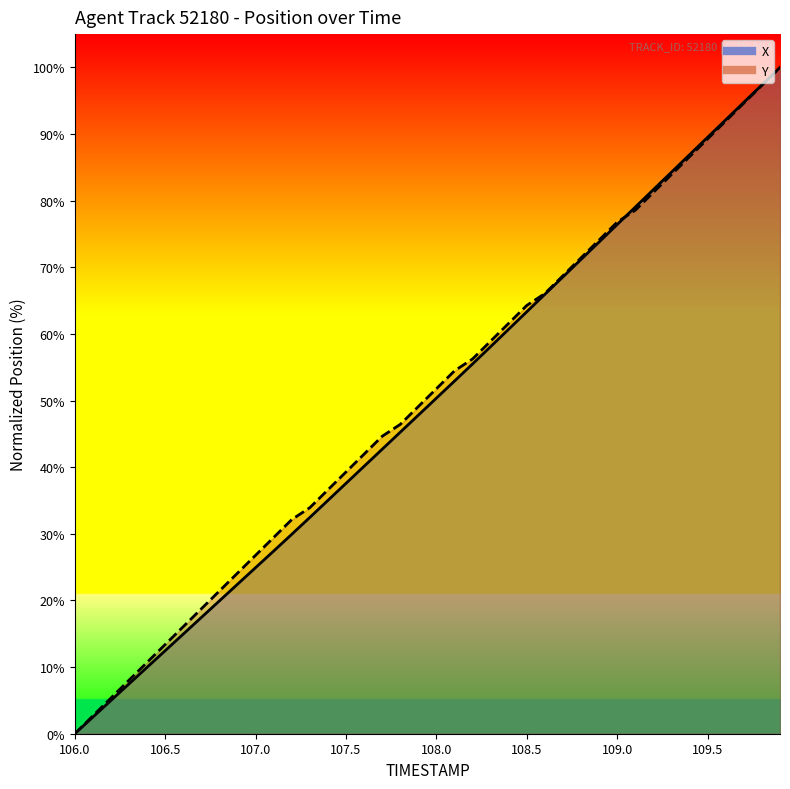

Reading left to right, list all the values displayed in this chart.

X: 0.0	2.5	5.0	7.5	10.0	12.5	15.0	17.5	19.9	22.4	24.9	27.4	29.9	32.5	35.0	37.6	40.1	42.7	45.3	47.8	50.4	52.9	55.5	58.1	60.7	63.3	66.0	68.6	71.2	73.8	76.4	79.0	81.7	84.3	86.9	89.5	92.1	94.8	97.4	100.0
Y: 0.0	2.7	5.4	8.0	10.7	13.4	16.1	18.8	21.4	24.1	26.8	29.5	32.1	33.9	36.6	39.3	42.0	44.6	46.4	49.1	51.8	54.5	56.3	58.9	61.6	64.3	66.1	68.7	71.4	74.1	76.8	78.6	81.2	83.9	86.6	89.3	92.0	94.6	97.3	100.0